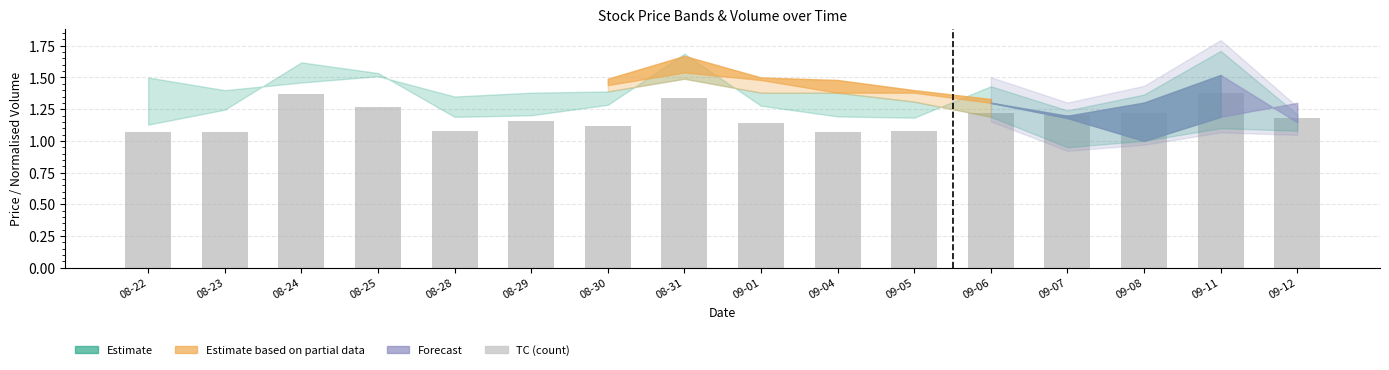

Approximately how many times larger is the value at 08-23 compared to 09-08?

0.9